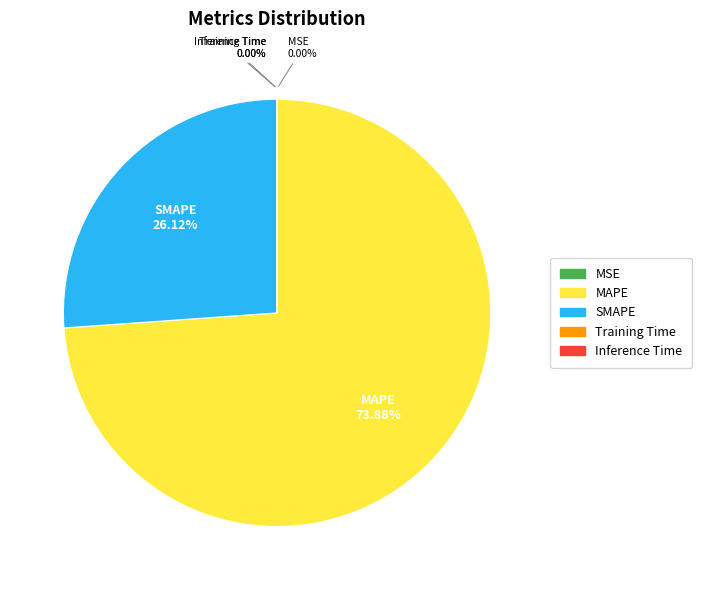

What is the largest slice in the pie chart?

MAPE